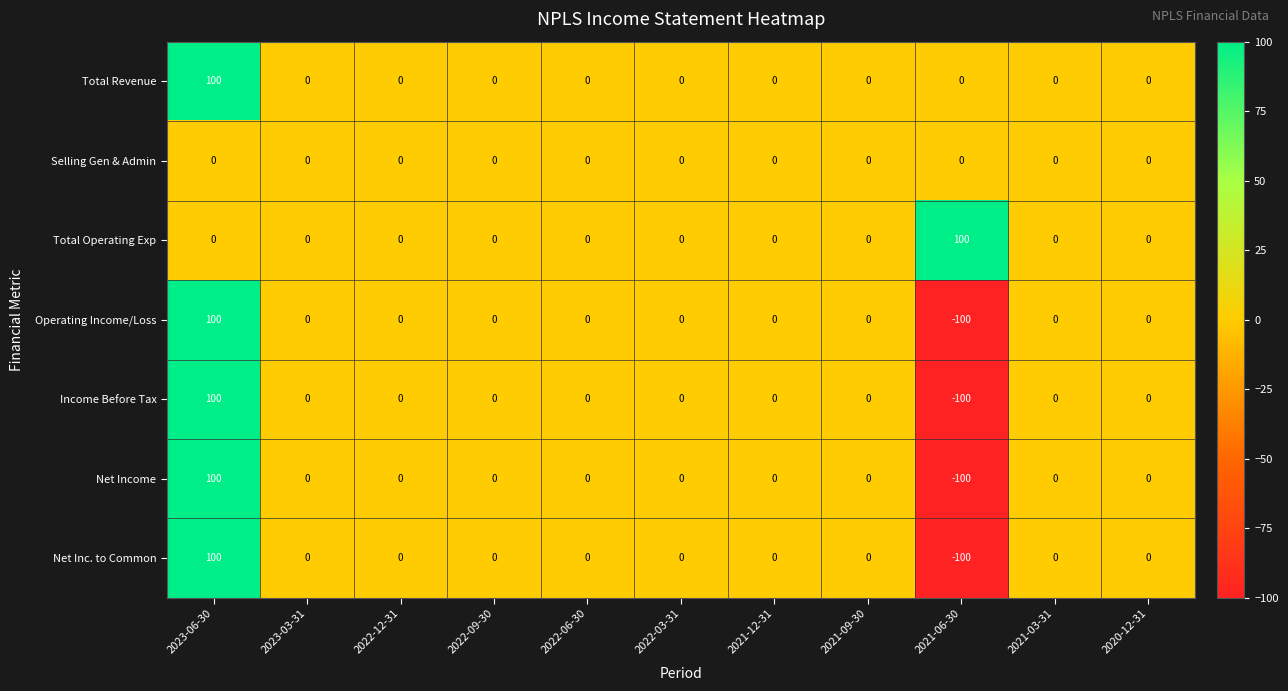

Where does the Net Inc. to Common series first go above 0?

2023-06-30